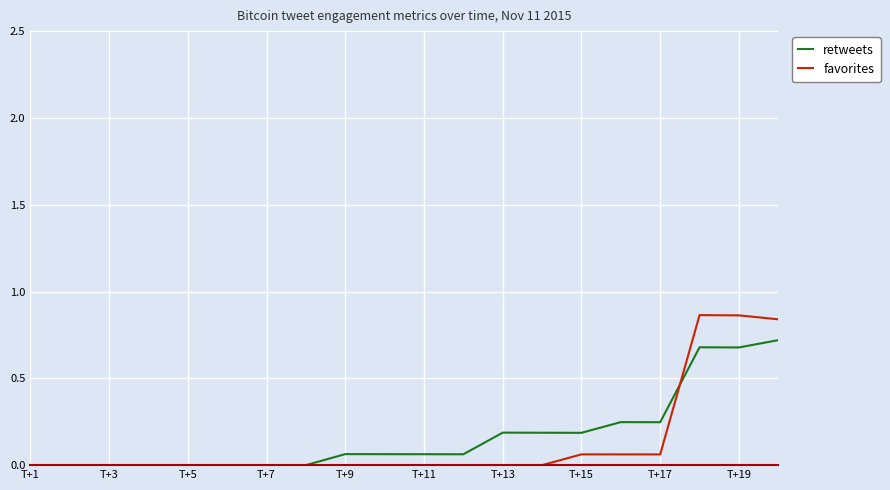

What is the maximum value for retweets?

0.7